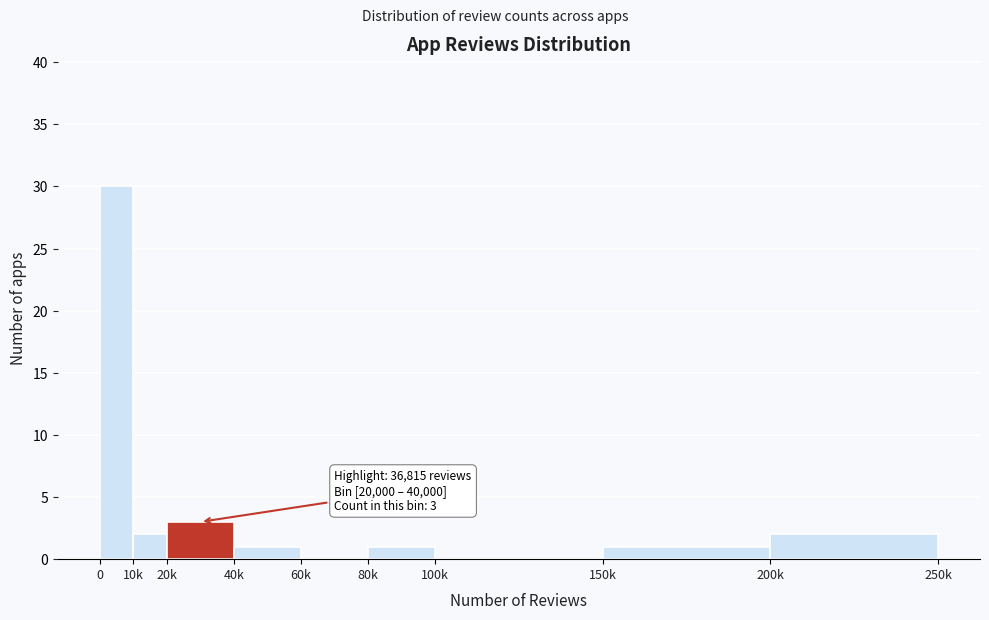

Reading left to right, what are all the values shown in this chart?

0=30	10k=2	20k=3	40k=1	60k=0	80k=1	100k=0	150k=1	200k=2